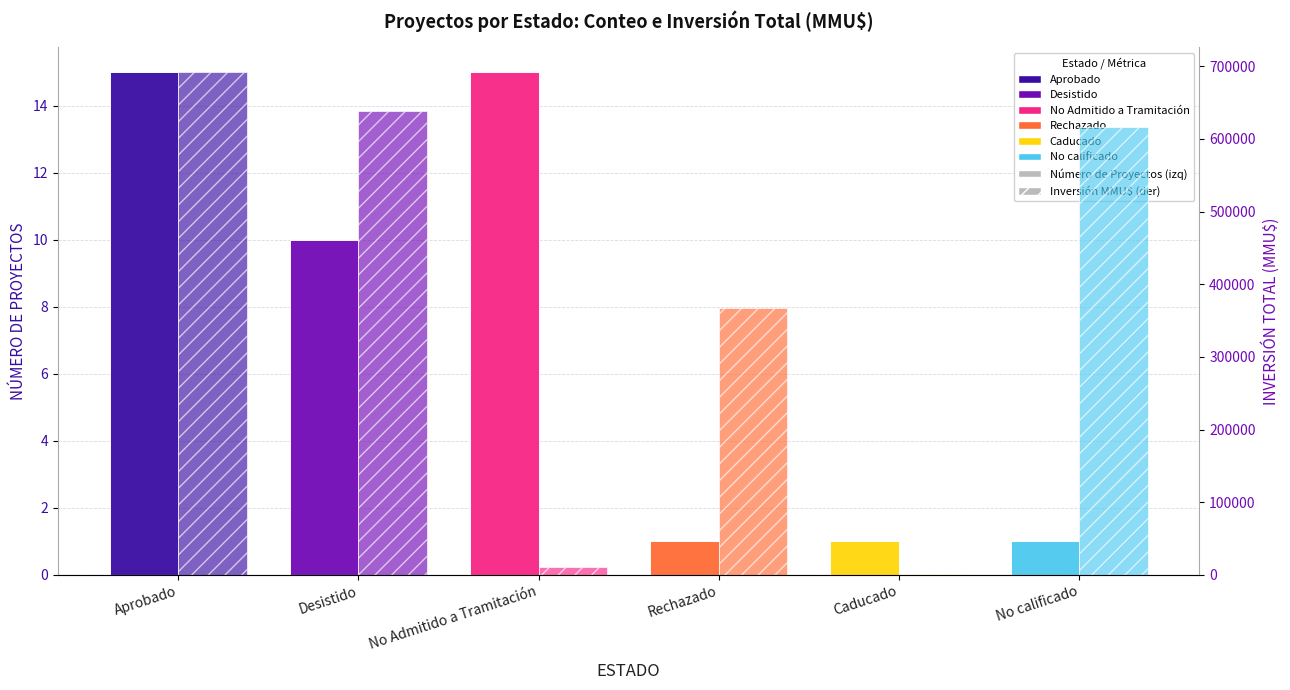

At which label is Número de Proyectos closest to 8?

Desistido